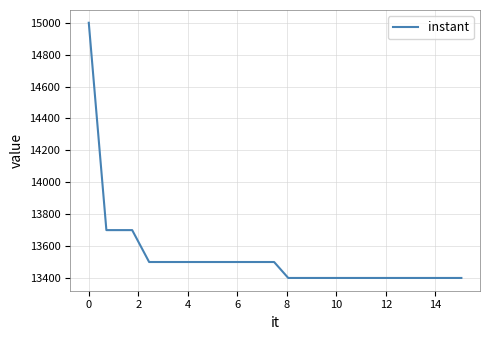

What is the difference between the maximum and minimum values?

1600